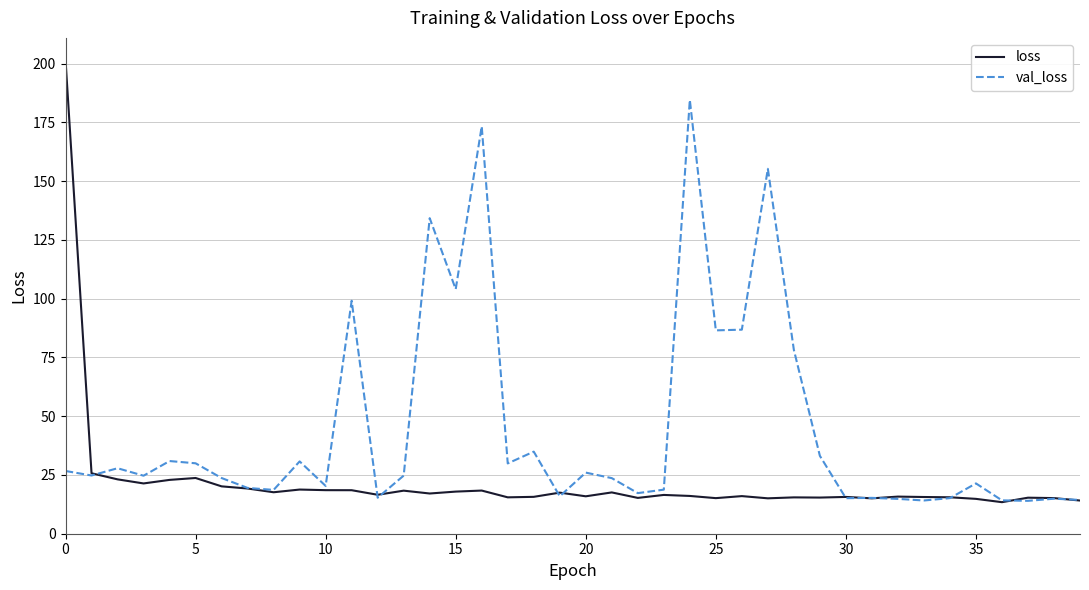

What is the greatest value displayed?

201.5